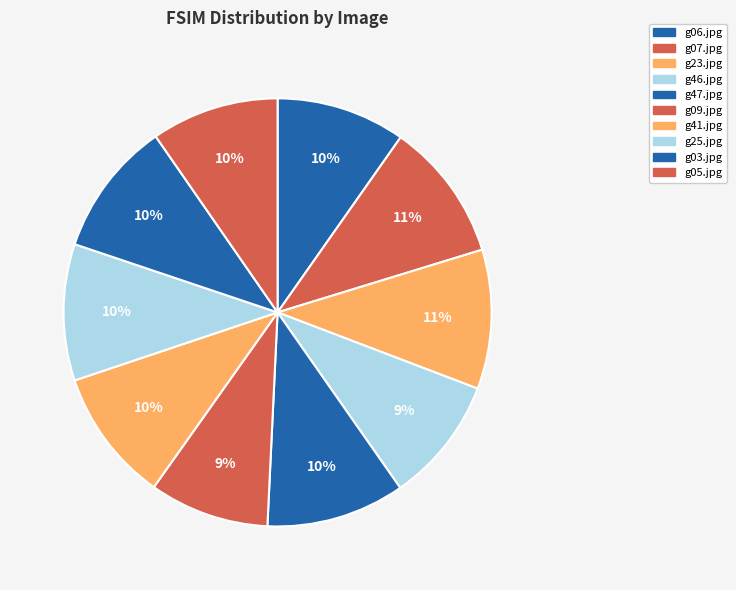

Is it true that g07.jpg is 20% of the pie?

False